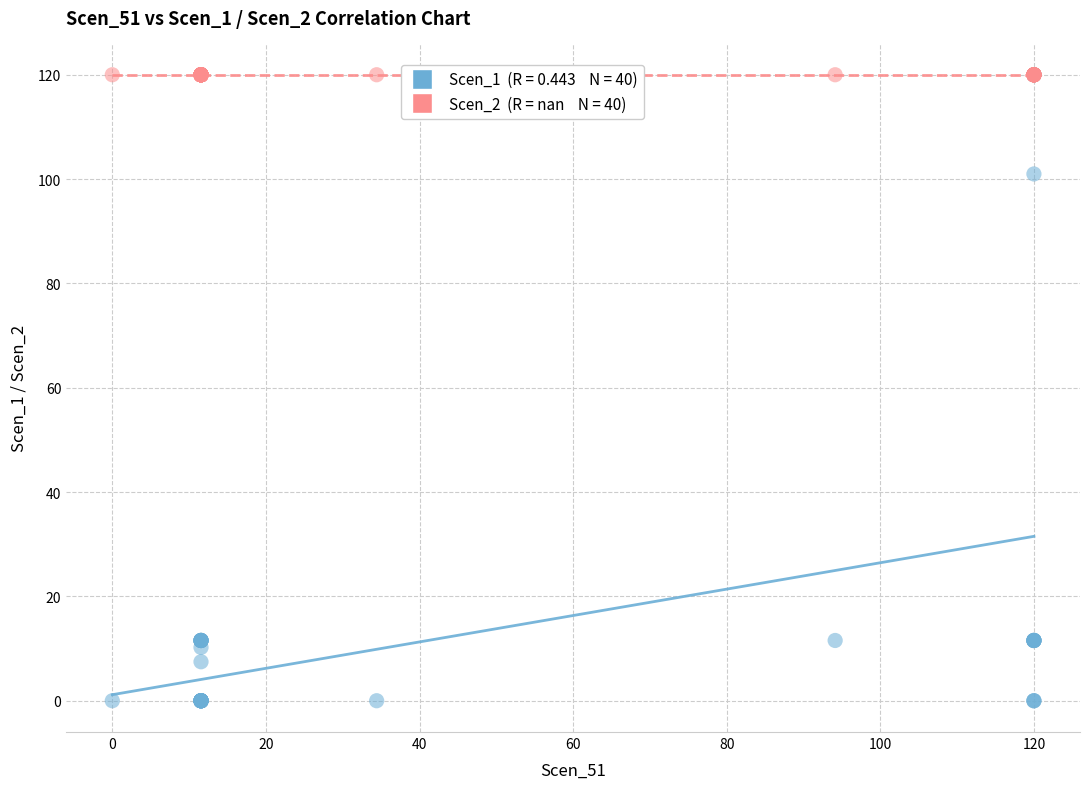

Across all series, what Y value is closest to 60?

101.0